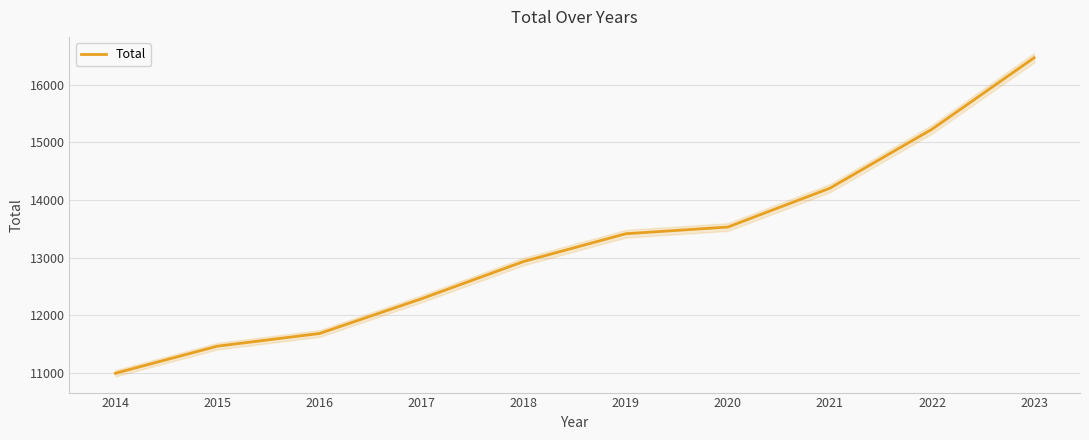

What is the approximate value at 2020?

13530.8